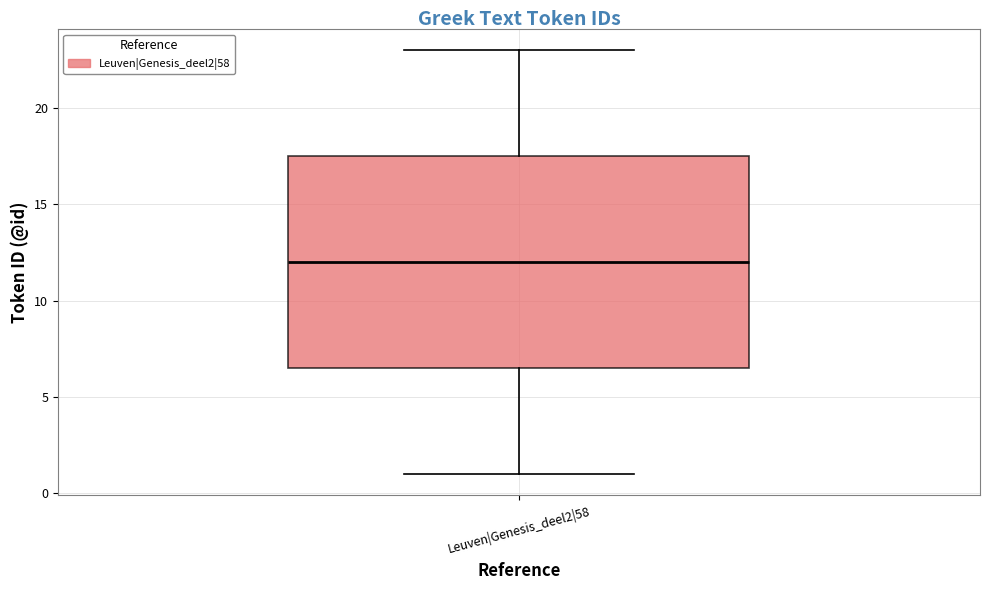

Read this box plot against the y-axis: the position of the median line, the range covered by the box, and the ends of both whiskers. The values are not printed on the chart, so give them approximately, as read against the axis.

median 12.0, box 6.5 to 17.5, whiskers 1.0 to 23.0